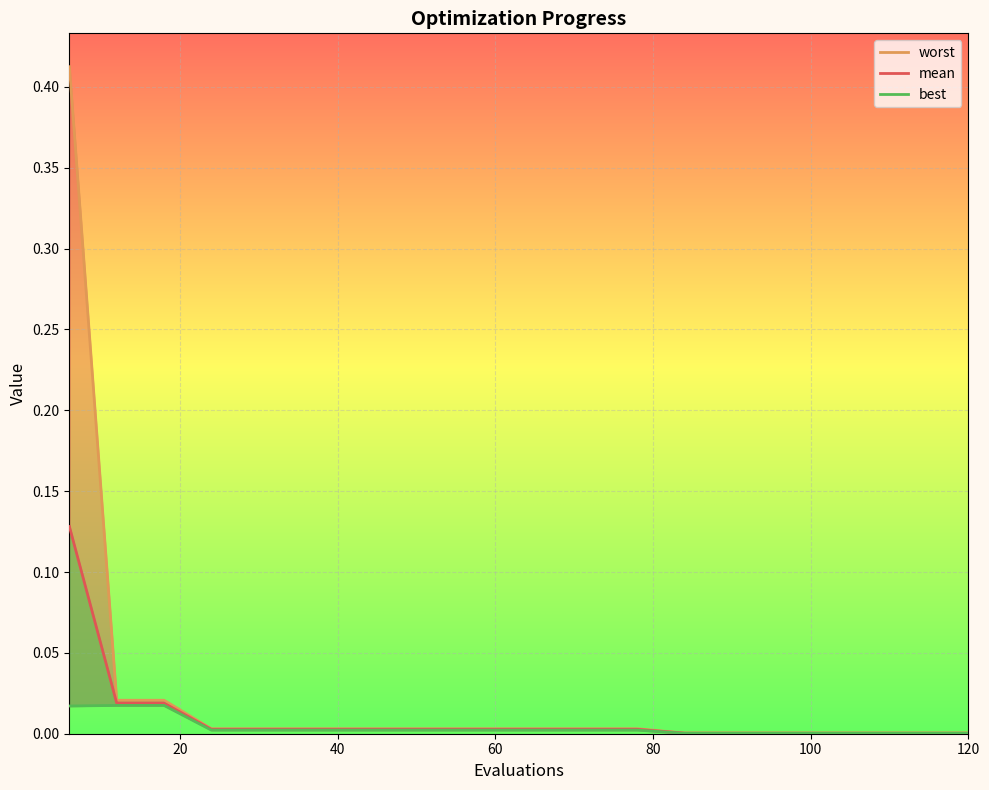

Reading left to right, transcribe all the data shown in this chart.

worst: 0.4	0.0	0.0	0.0	0.0	0.0	0.0	0.0	0.0	0.0	0.0	0.0	0.0	0.0	0.0	0.0	0.0	0.0	0.0	0.0
mean: 0.1	0.0	0.0	0.0	0.0	0.0	0.0	0.0	0.0	0.0	0.0	0.0	0.0	0.0	0.0	0.0	0.0	0.0	0.0	0.0
best: 0.0	0.0	0.0	0.0	0.0	0.0	0.0	0.0	0.0	0.0	0.0	0.0	0.0	0.0	0.0	0.0	0.0	0.0	0.0	0.0